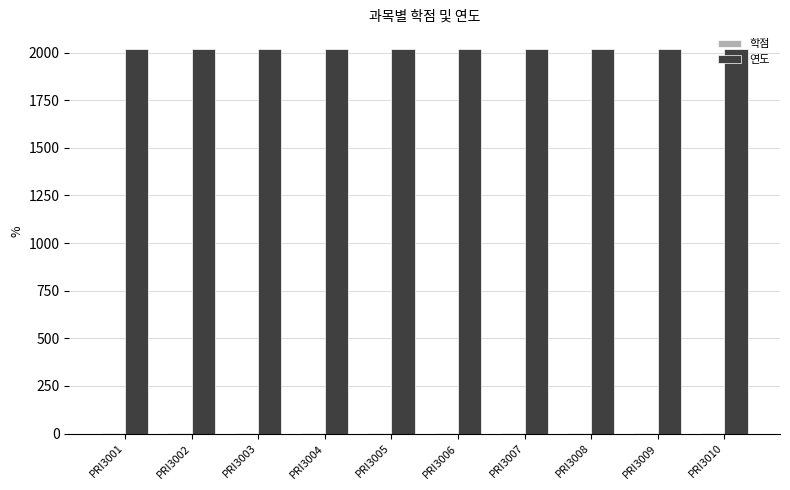

What is the average value of the 연도 series?

2021